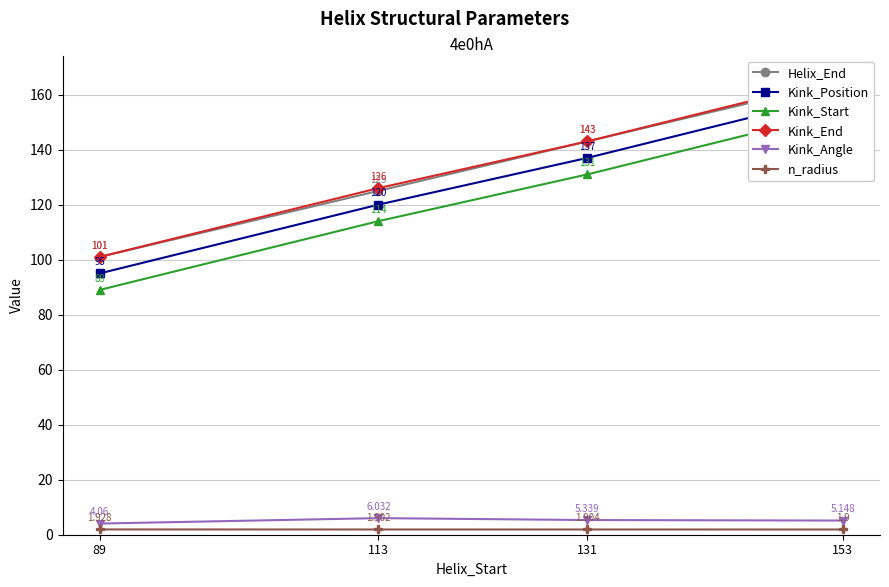

Where is n_radius nearest to the value 1?

153